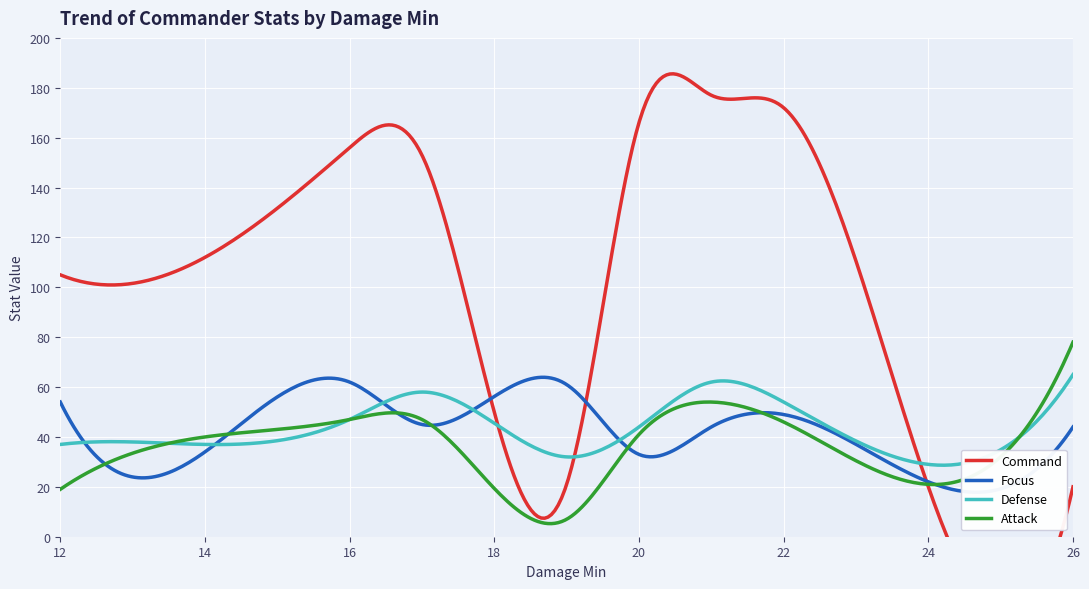

How many data points does each series have?

10